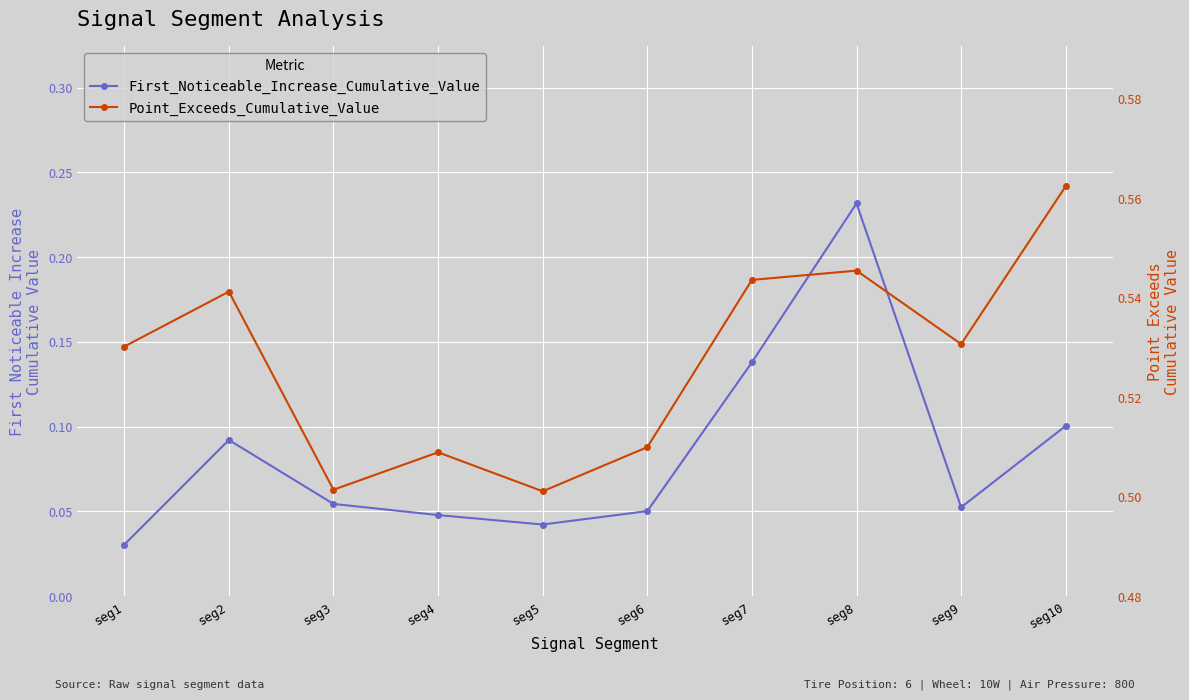

True or false: First_Noticeable_Increase_Cumulative_Value and Point_Exceeds_Cumulative_Value cross at least once.

False